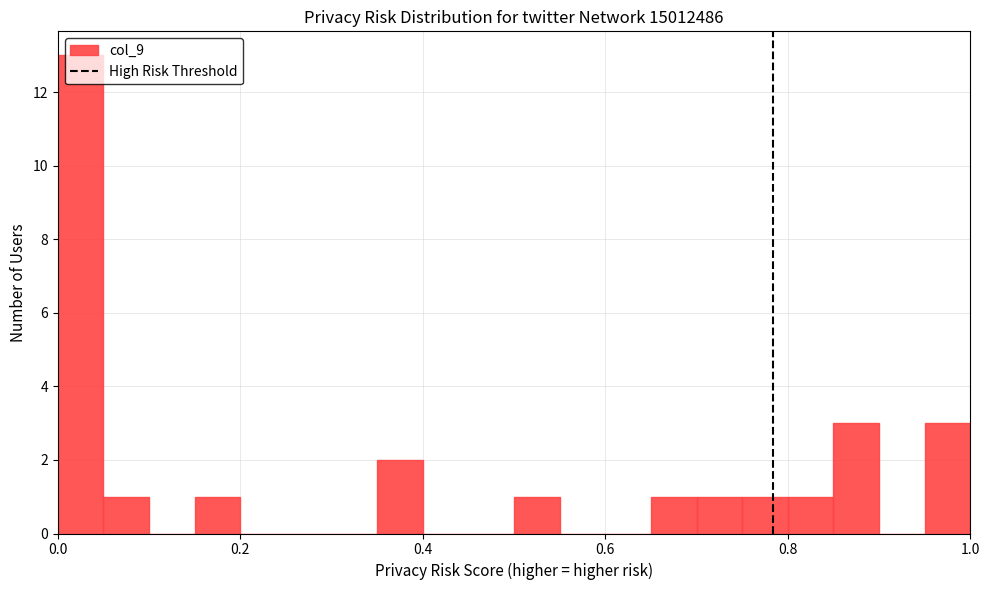

Read against the x-axis, roughly where is the centre of the tallest bar?

0.02